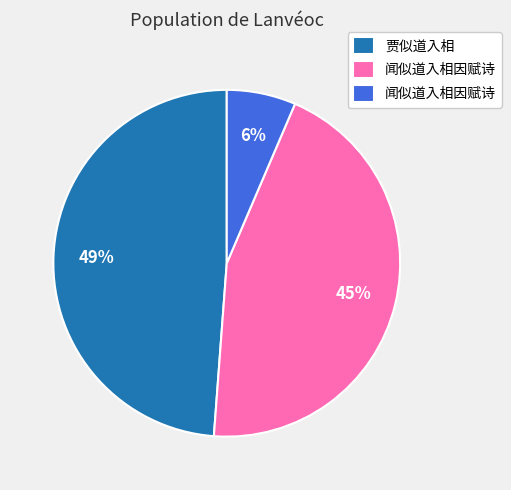

To the nearest percent, what is the average slice percentage?

33%